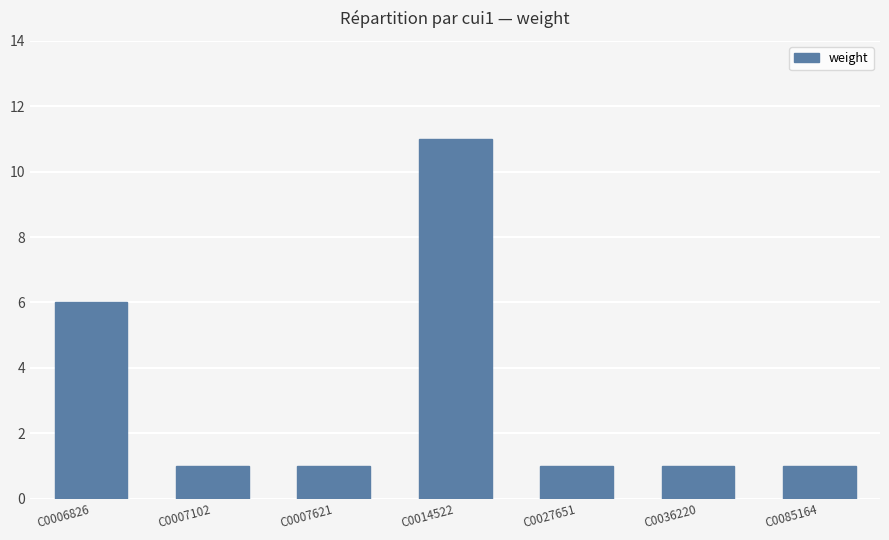

What is the difference between the second highest and second lowest values?

5